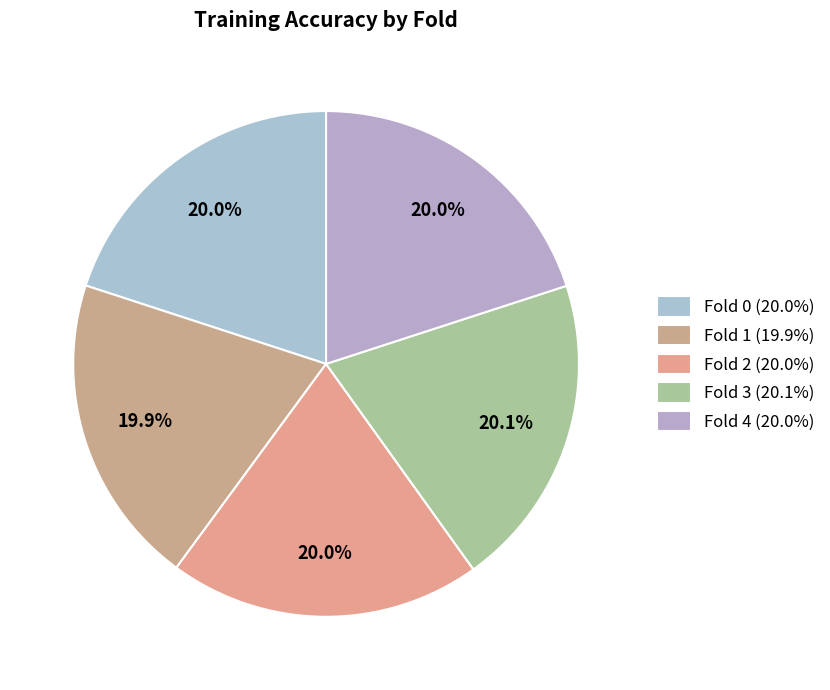

Is there a majority slice in this chart?

No